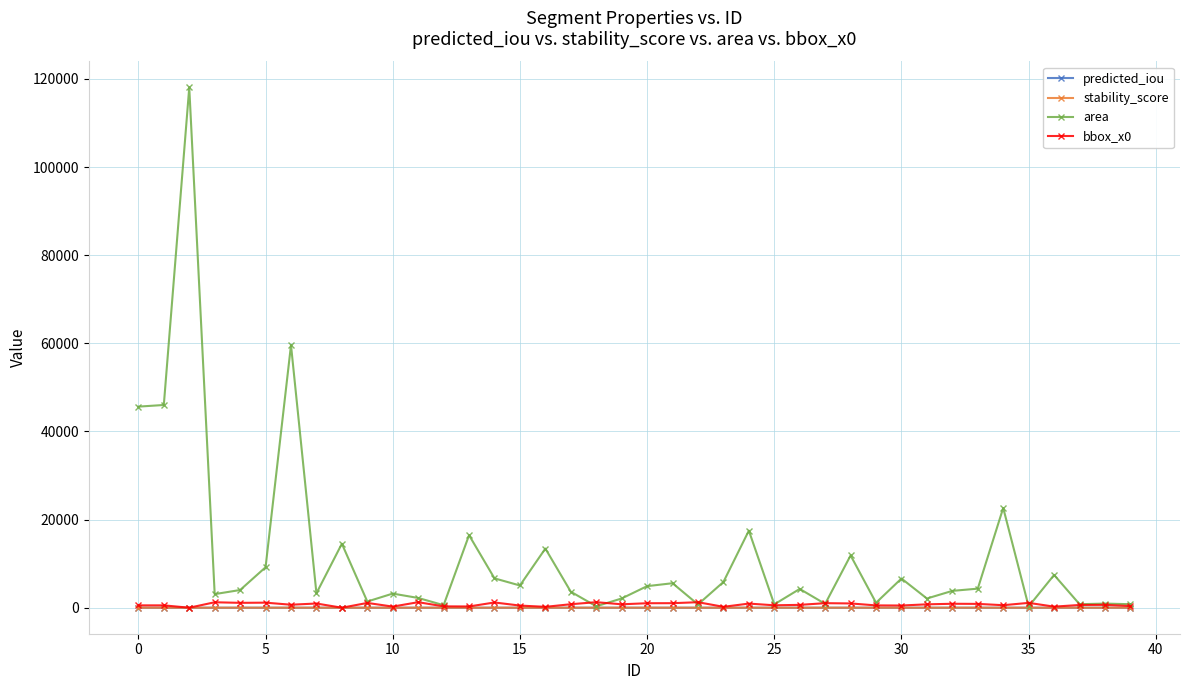

Which series has the largest range (max minus min)?

area